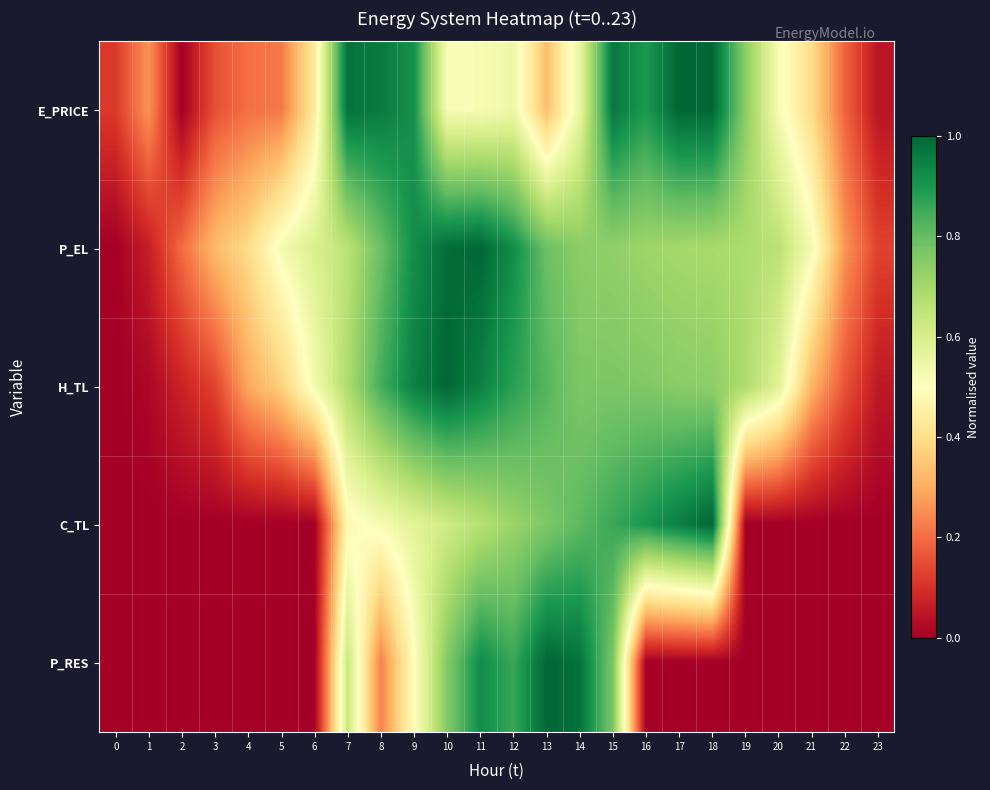

How many categories are shown in the chart?

24